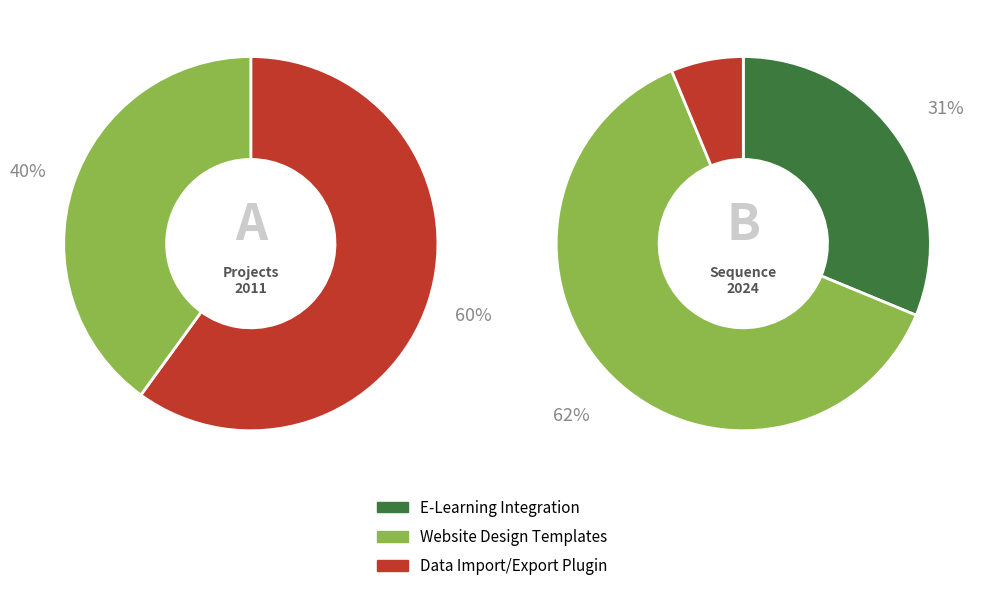

How many slices are in this pie chart?

3